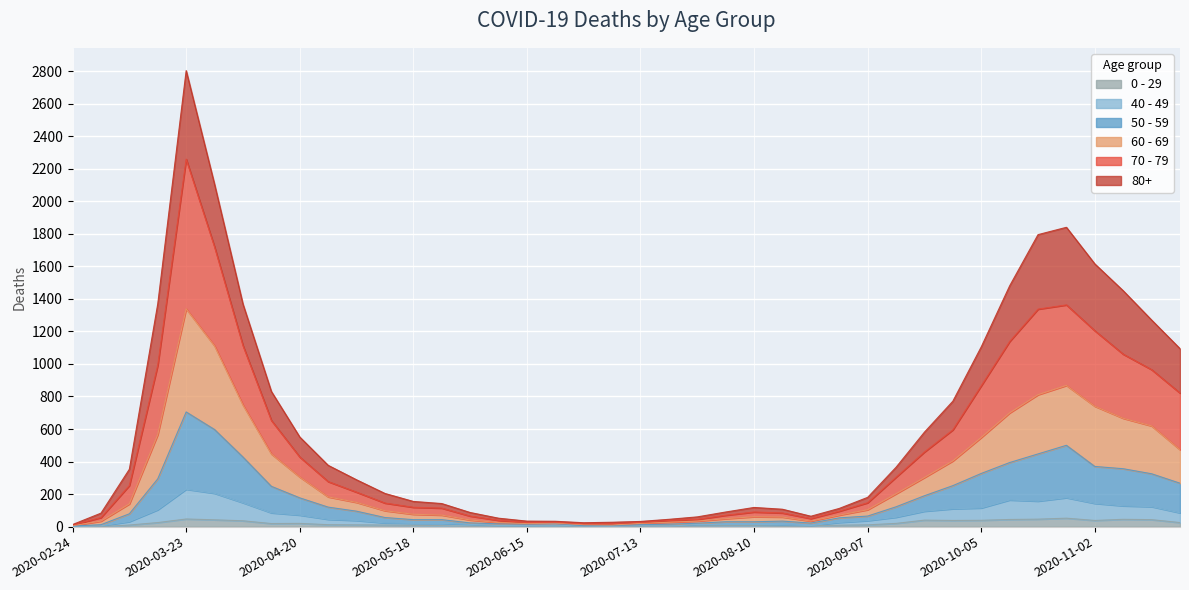

At which category is the sum across all series the highest?

2020-03-23